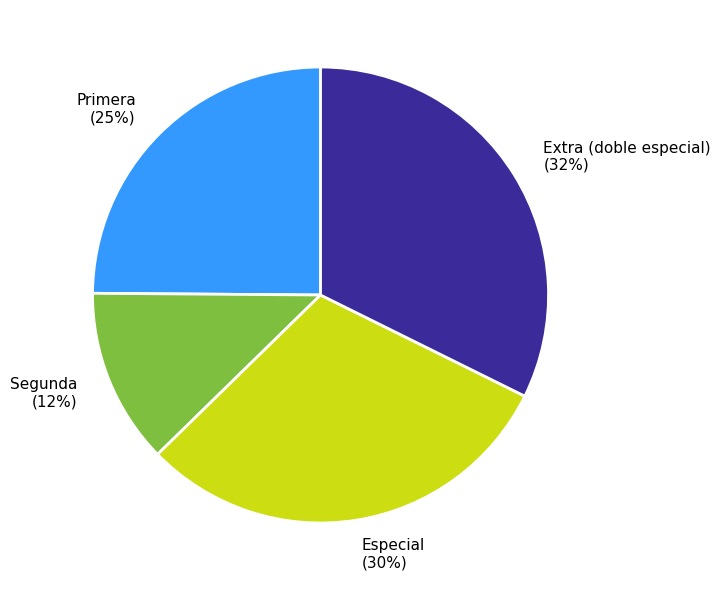

How many slices are in this pie chart?

4